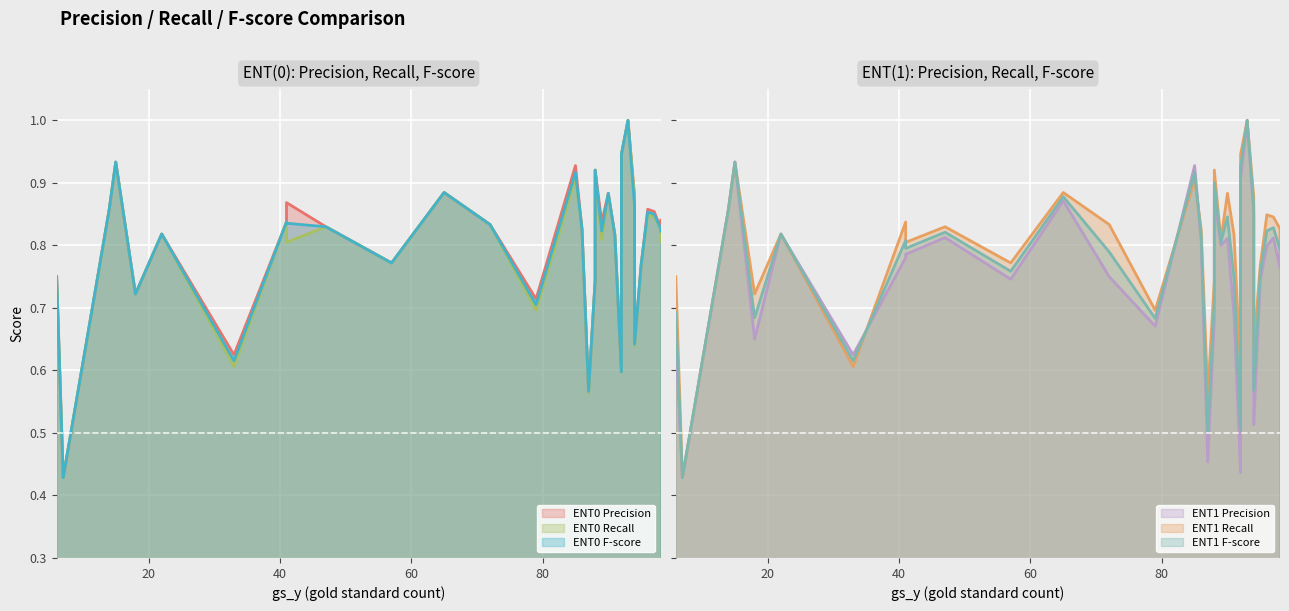

List the series in order of their peak value, highest first.

ENT0_p, ENT0_r, ENT0_f, ENT1_p, ENT1_r, ENT1_f